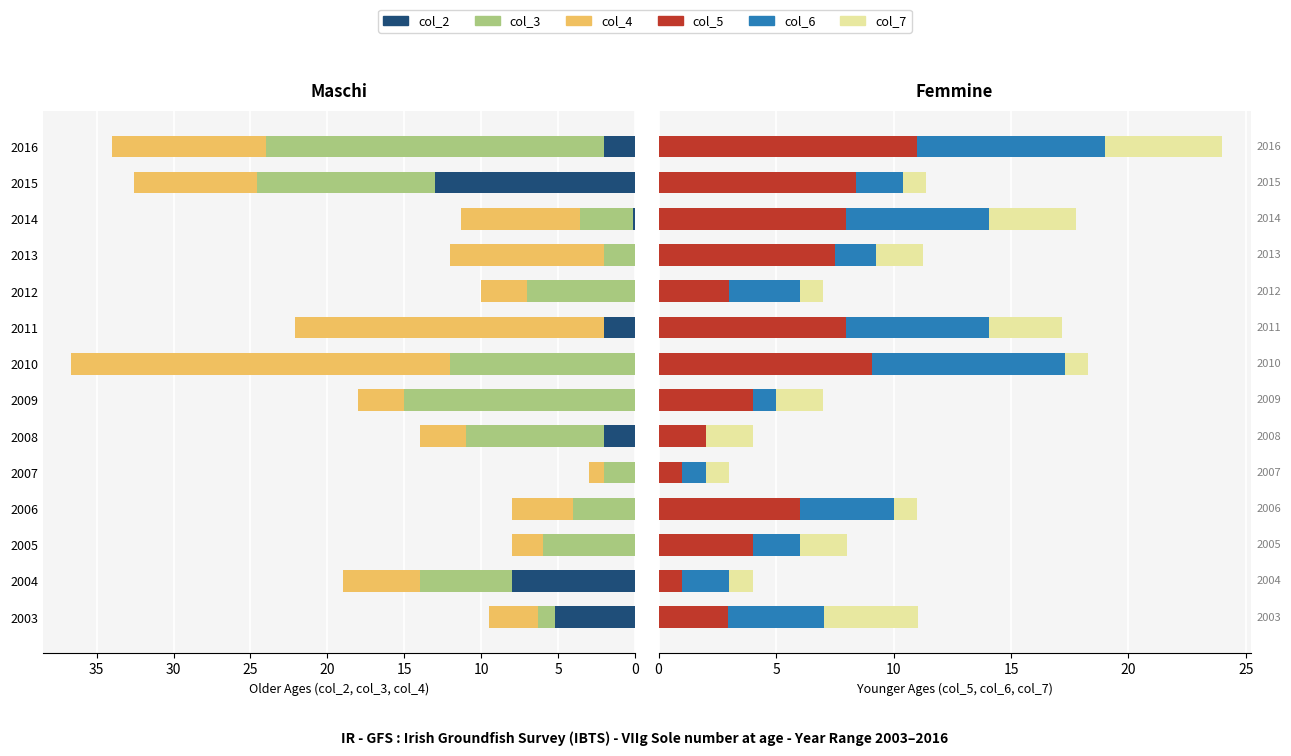

What is the approximate value of col_7 at 2006?

1.0